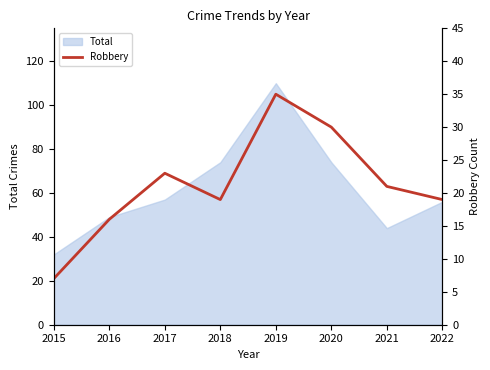

What is the smallest value displayed?

7